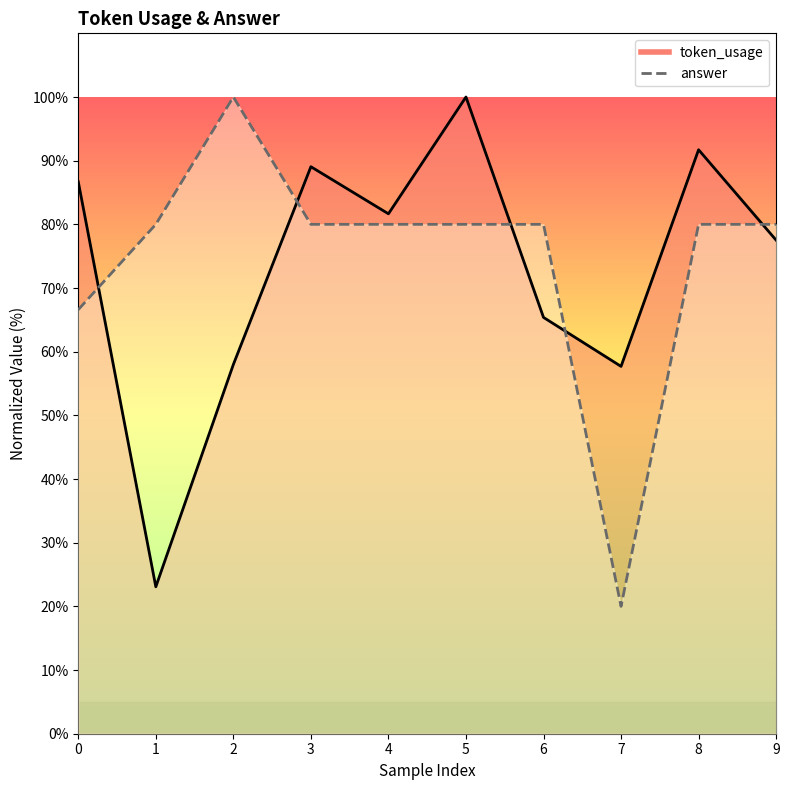

Reading left to right, transcribe all the data shown in this chart.

token_usage: 86.7	23.1	58.0	89.1	81.7	100.0	65.4	57.7	91.7	77.5
answer: 66.6	80.0	100.0	80.0	80.0	80.0	80.0	20.0	80.0	80.0